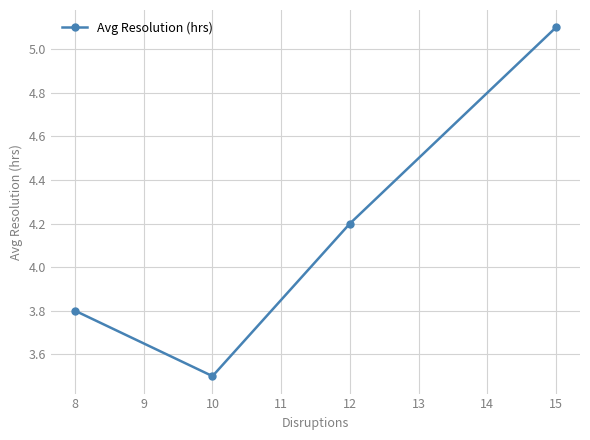

The chart shows a value of 3.5 at 10. True or false?

True